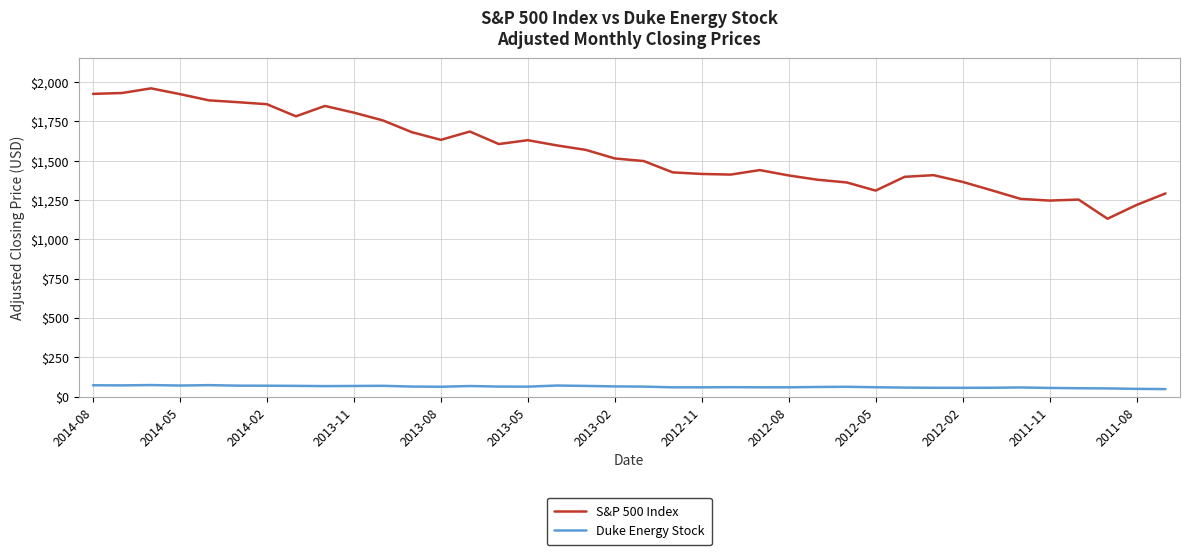

Rank the series by their average value, from highest to lowest.

S&P 500 Index, Duke Energy Stock